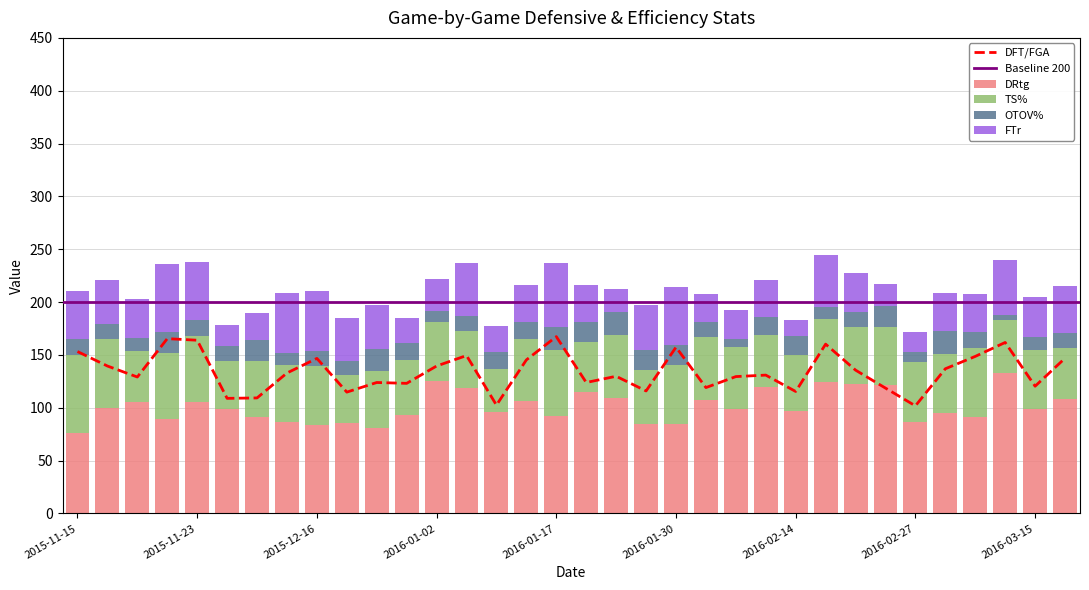

Is it true that OTOV% equals 14.4 at 2016-03-17?

True